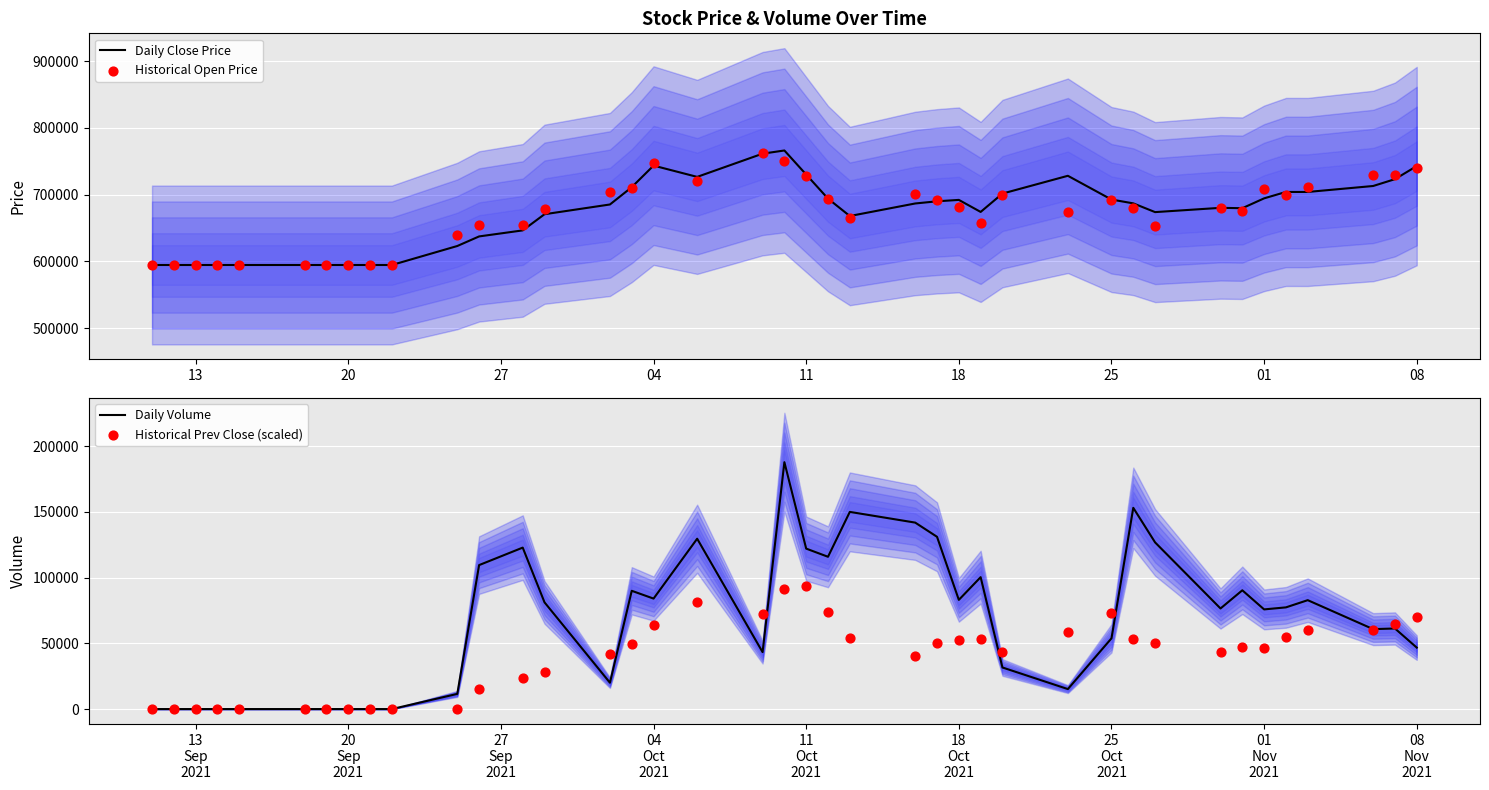

At how many categories does at least one series exceed 399414?

40